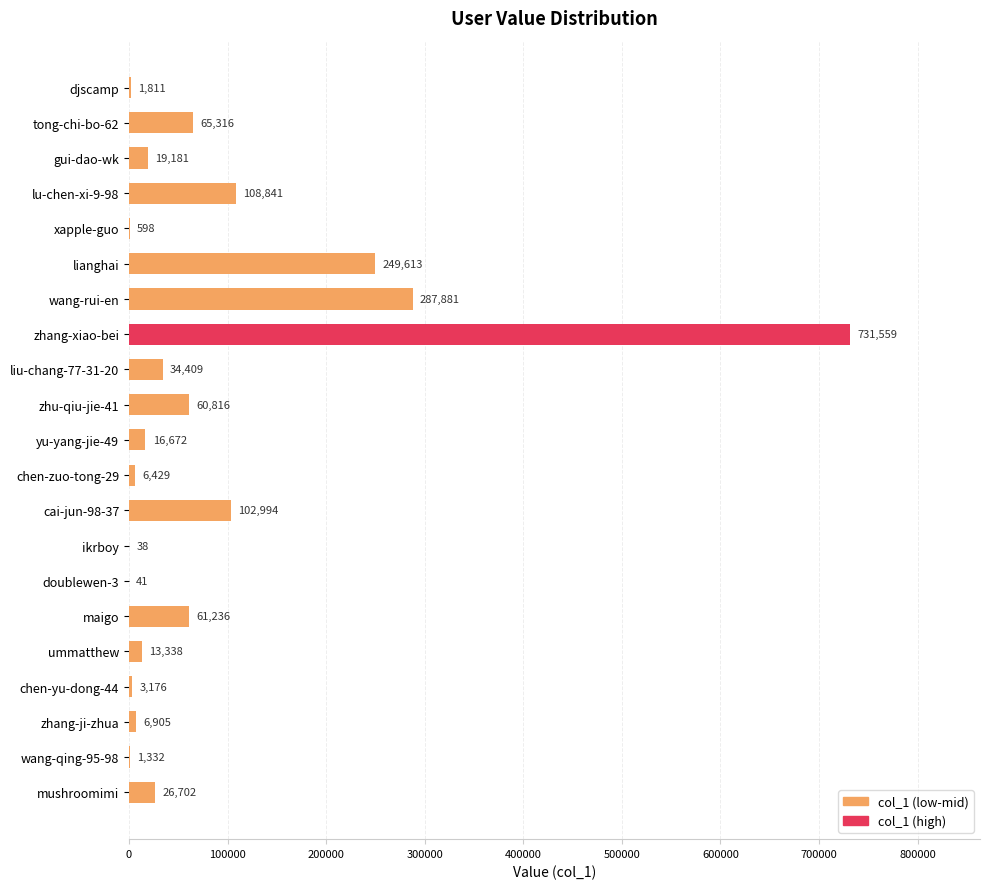

How many series are shown in this chart?

1